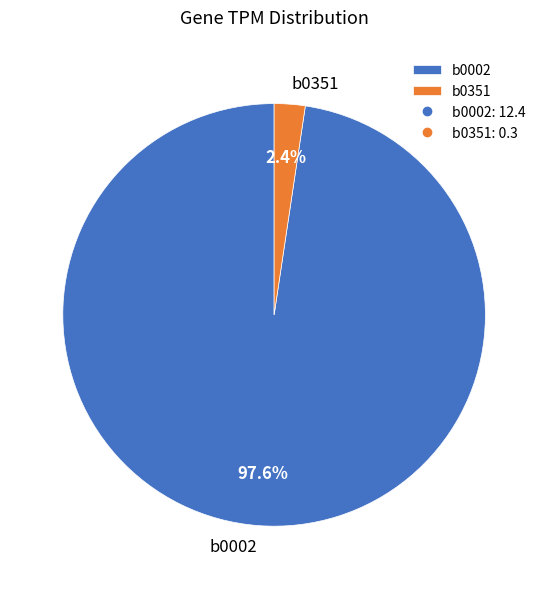

Which category has the biggest portion of the pie?

b0002